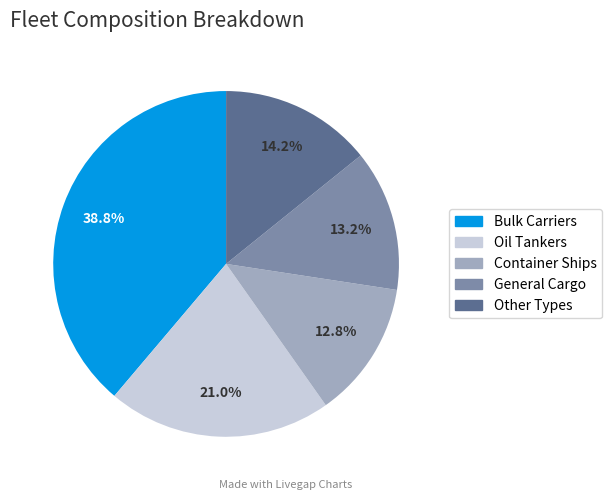

True or false: Container Ships accounts for 13% of the total.

True